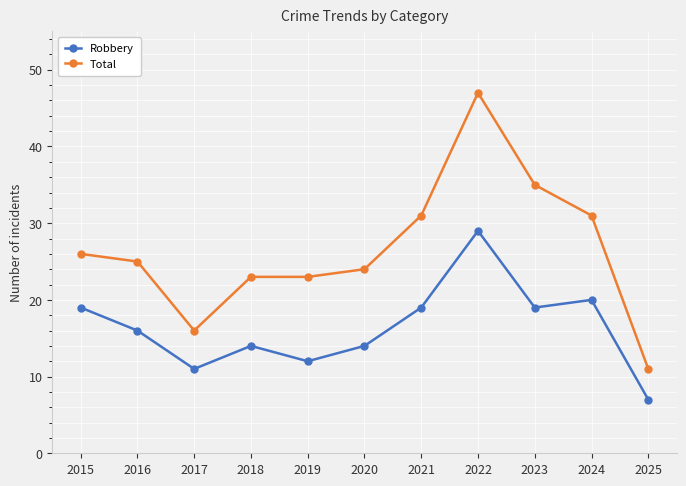

What is the spread (max minus min) of values at 2021?

12